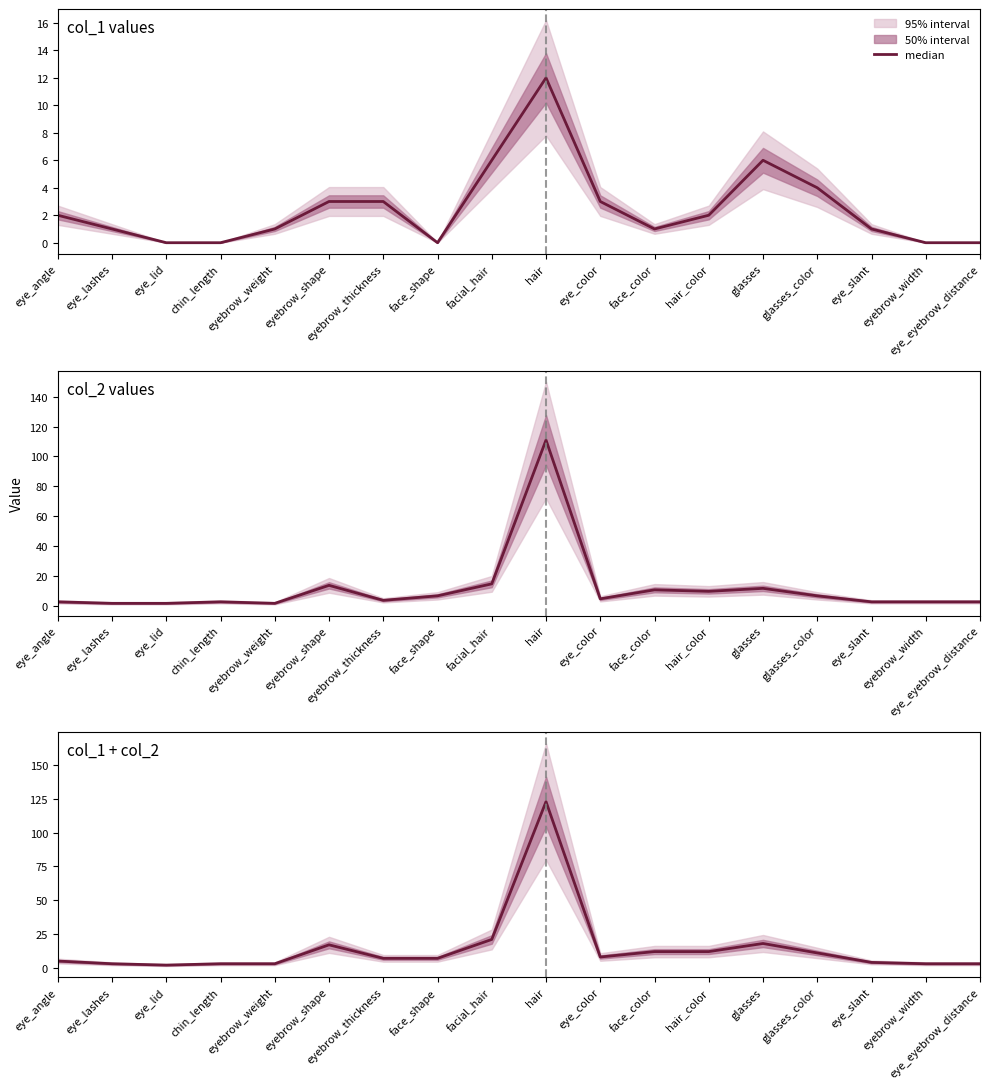

Reading left to right, list all the values displayed in this chart.

5	3	2	3	3	17	7	7	21	123	8	12	12	18	11	4	3	3